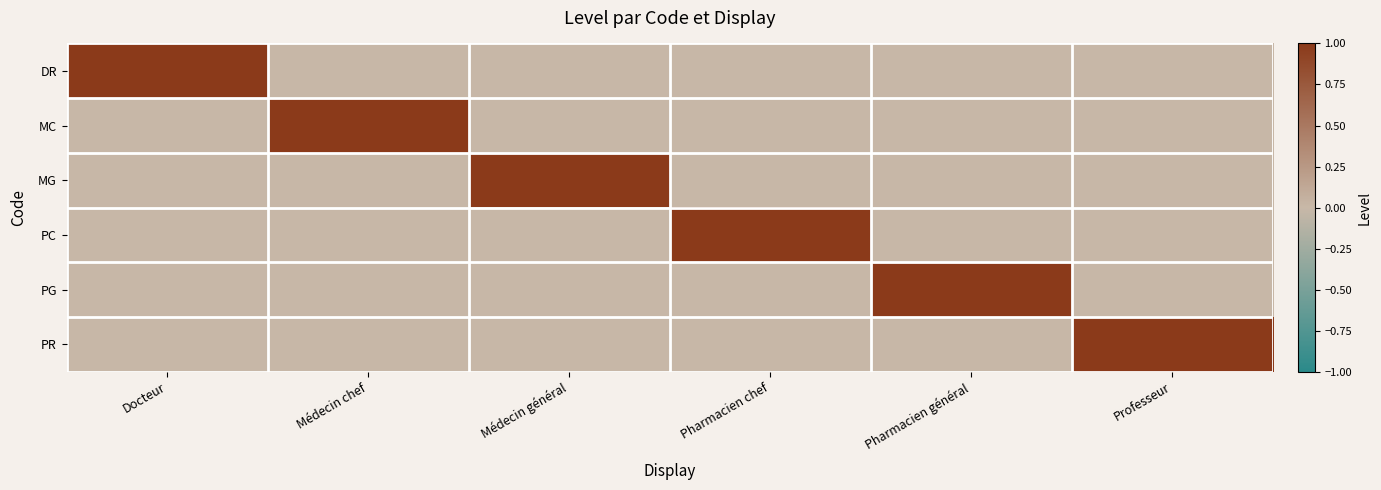

At Professeur, list the series in order from largest to smallest.

PR, DR, MC, MG, PC, PG